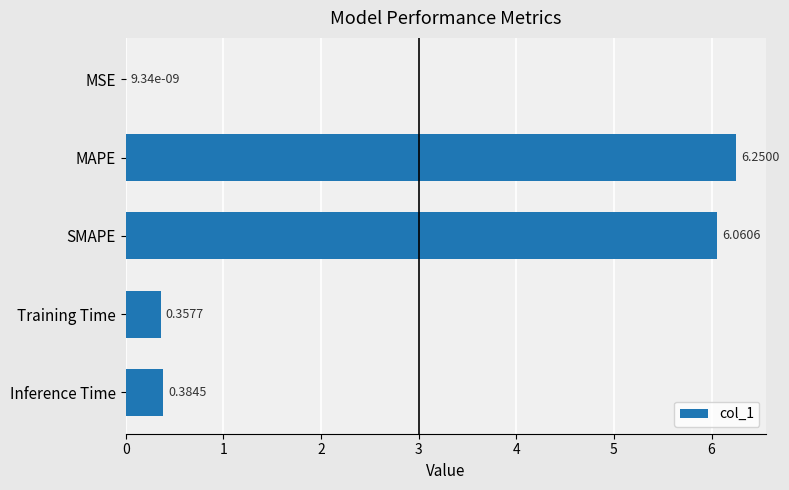

Does the chart contain stacked bars?

No